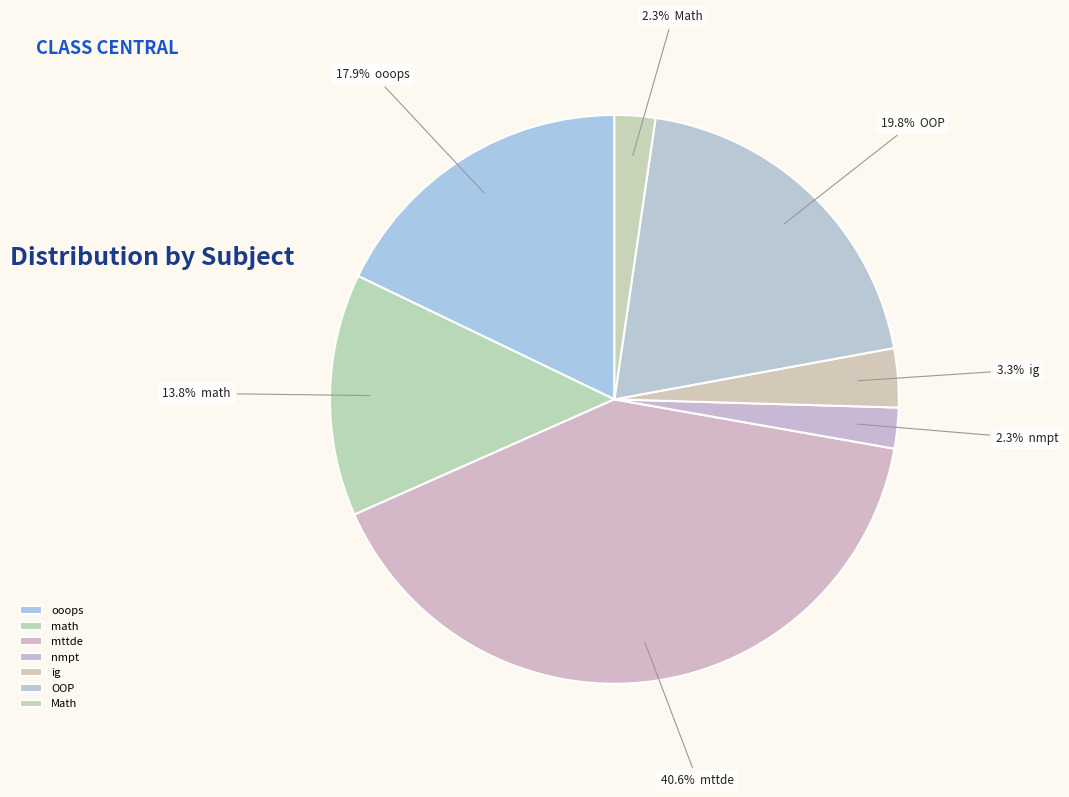

What percentage is the Math slice, to the nearest percent?

2%